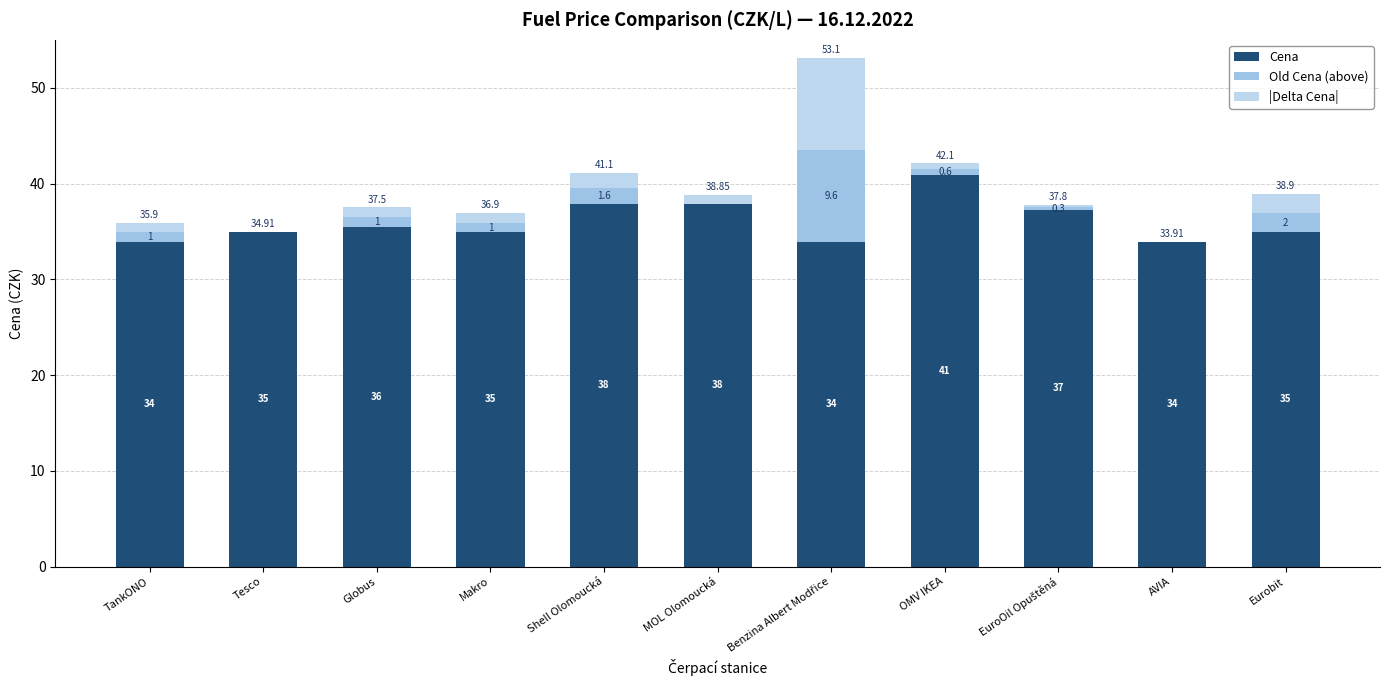

Which series has the widest spread of values?

Old Cena (above)